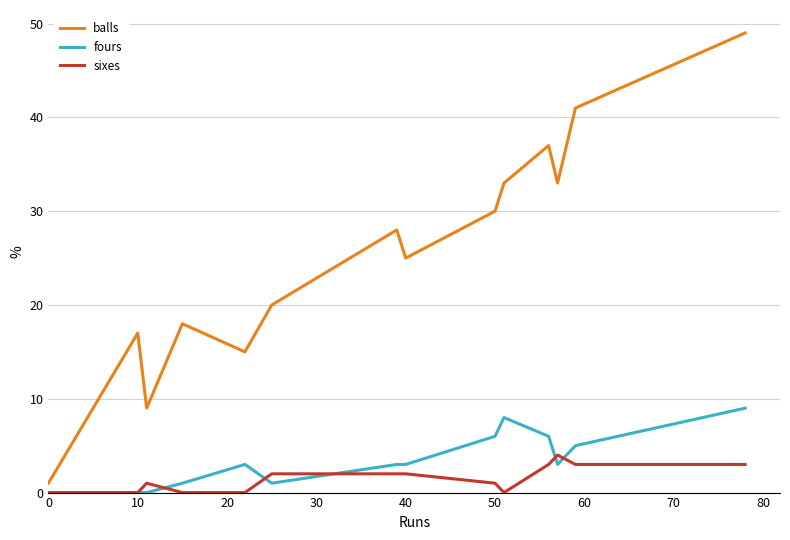

What is the greatest value displayed?

49